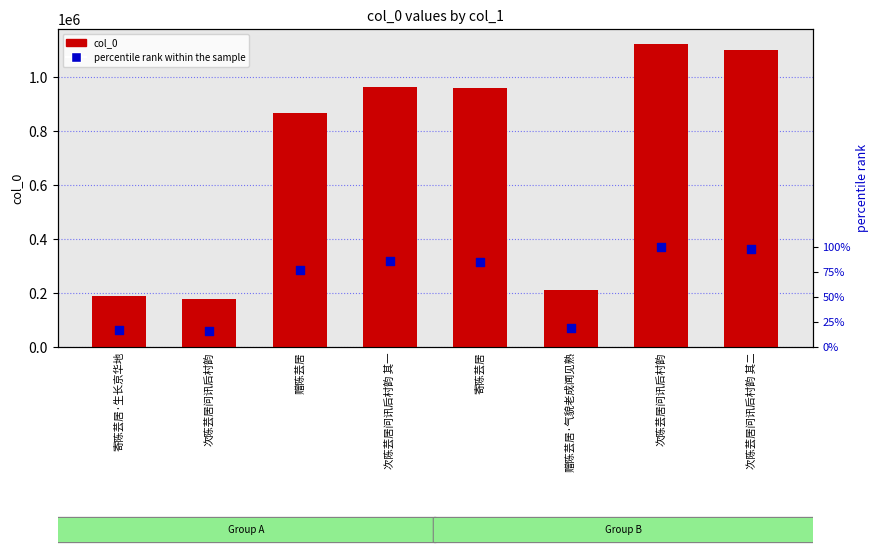

Which series has the largest total across all categories?

col_0